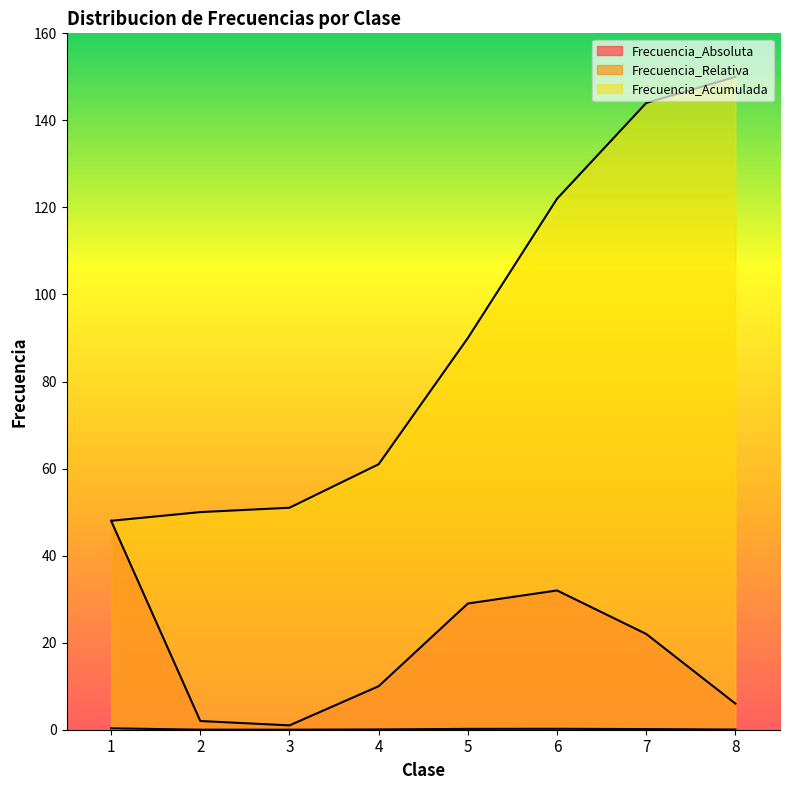

Reading left to right, extract all data points from this chart.

Frecuencia_Absoluta: 48.0	2.0	1.0	10.0	29.0	32.0	22.0	6.0
Frecuencia_Relativa: 0.3	0.0	0.0	0.1	0.2	0.2	0.1	0.0
Frecuencia_Acumulada: 48.0	50.0	51.0	61.0	90.0	122.0	144.0	150.0